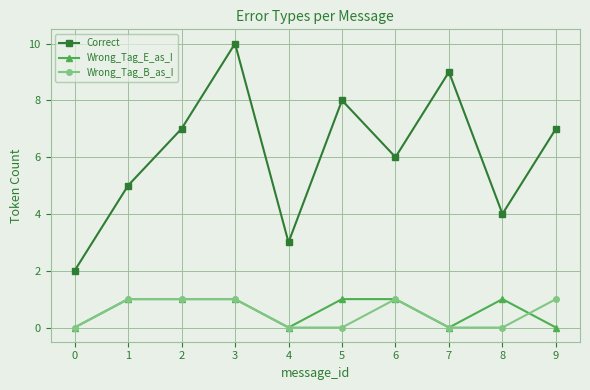

What is the highest value of the Correct series?

10